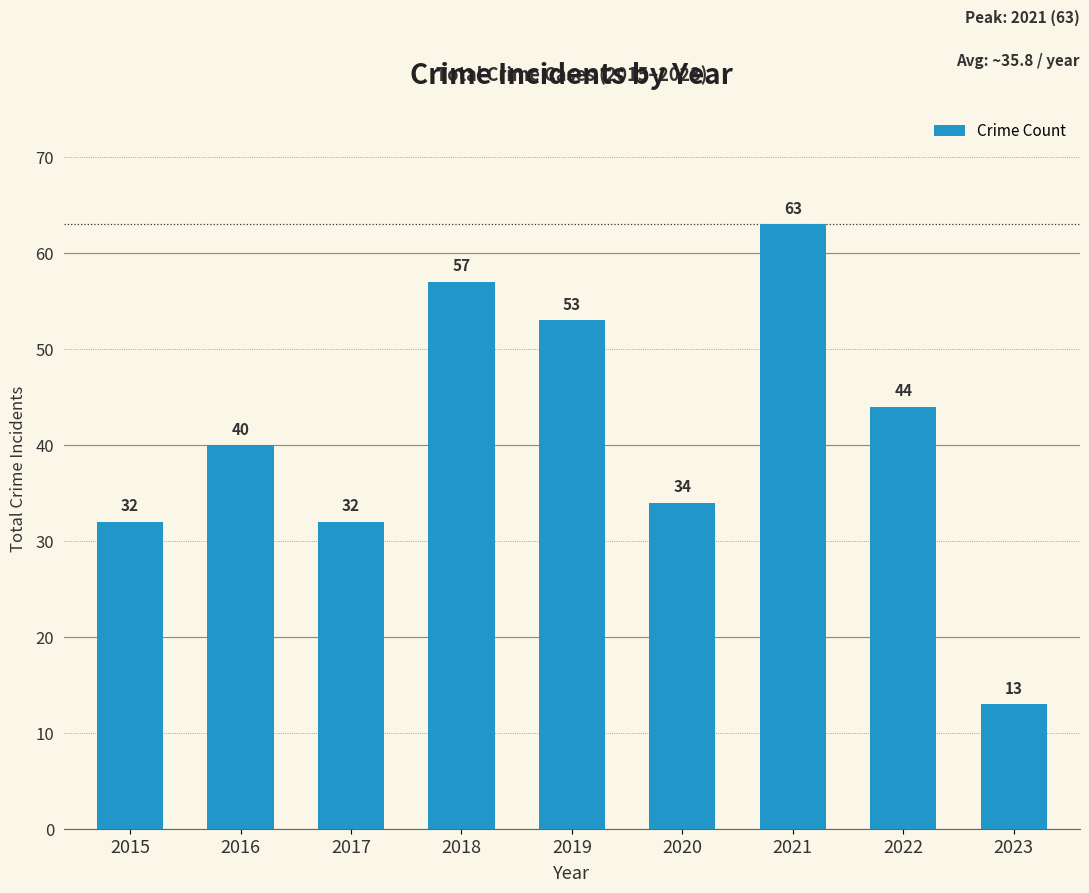

At which label is the value closest to 38?

2016